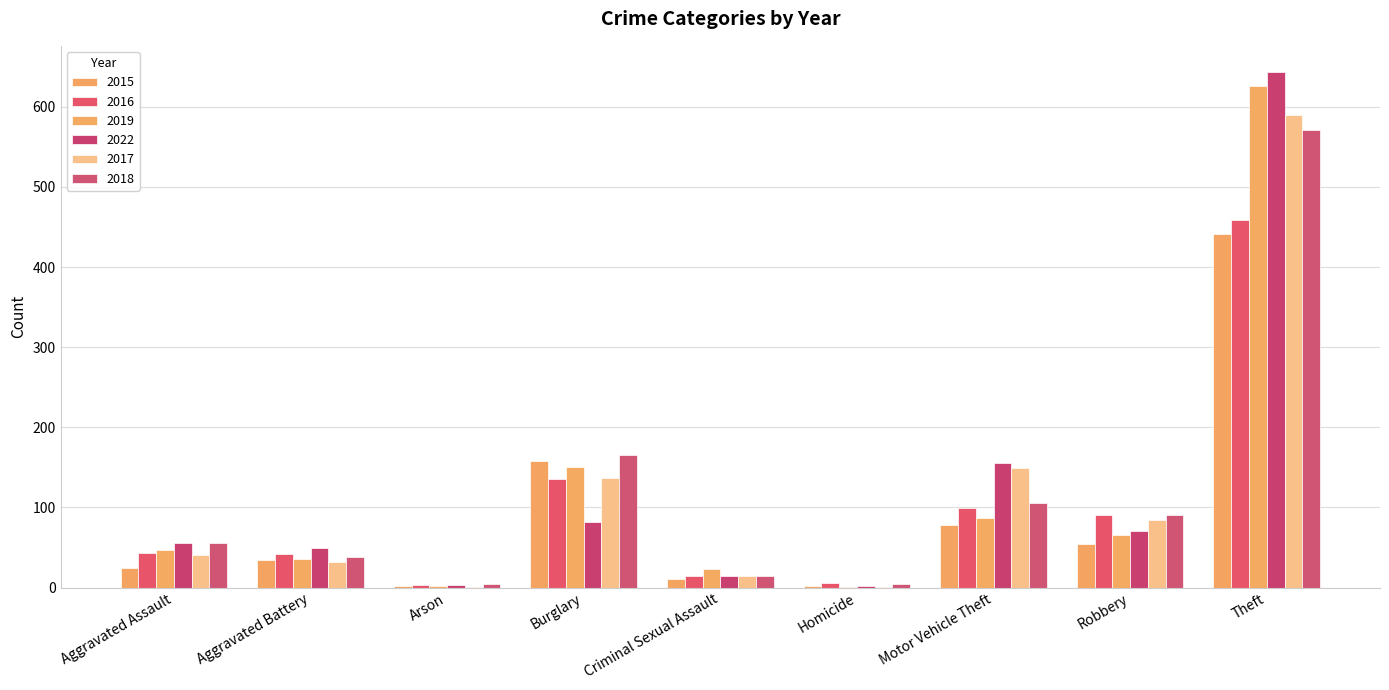

What position from the left is Aggravated Assault?

1